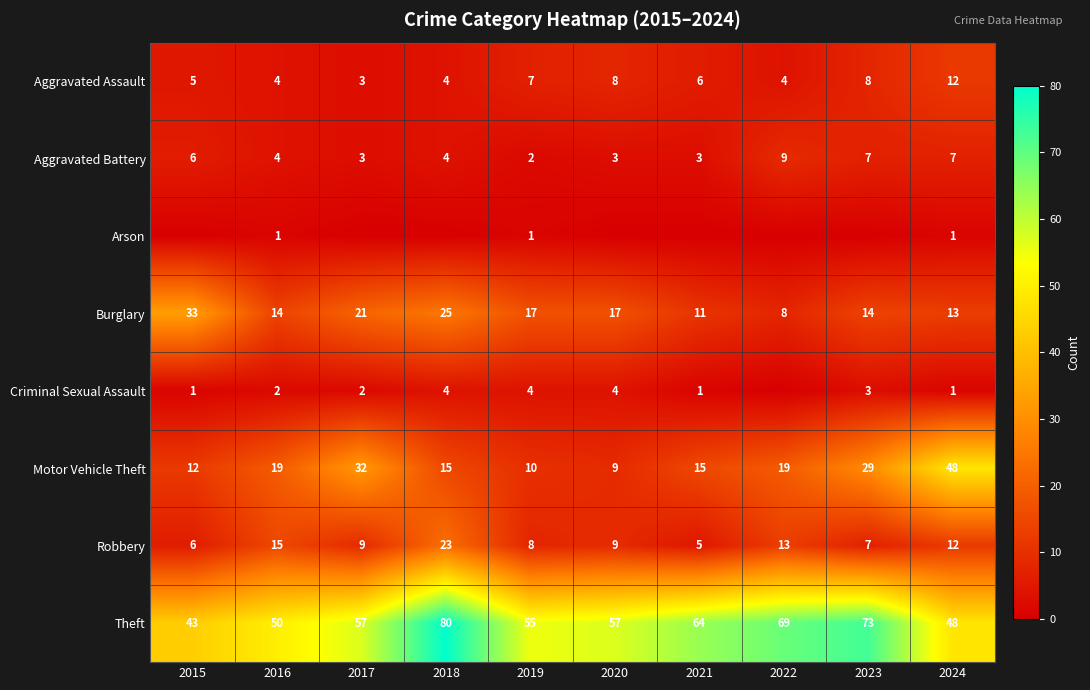

What is the difference between the maximum and minimum values in the Robbery series?

18